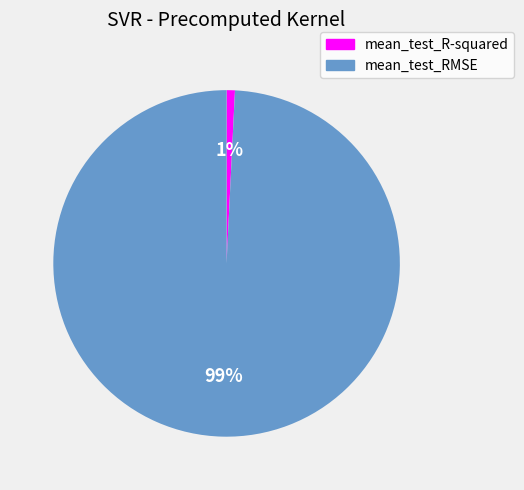

The mean_test_R-squared slice represents 1% of the pie. True or false?

True